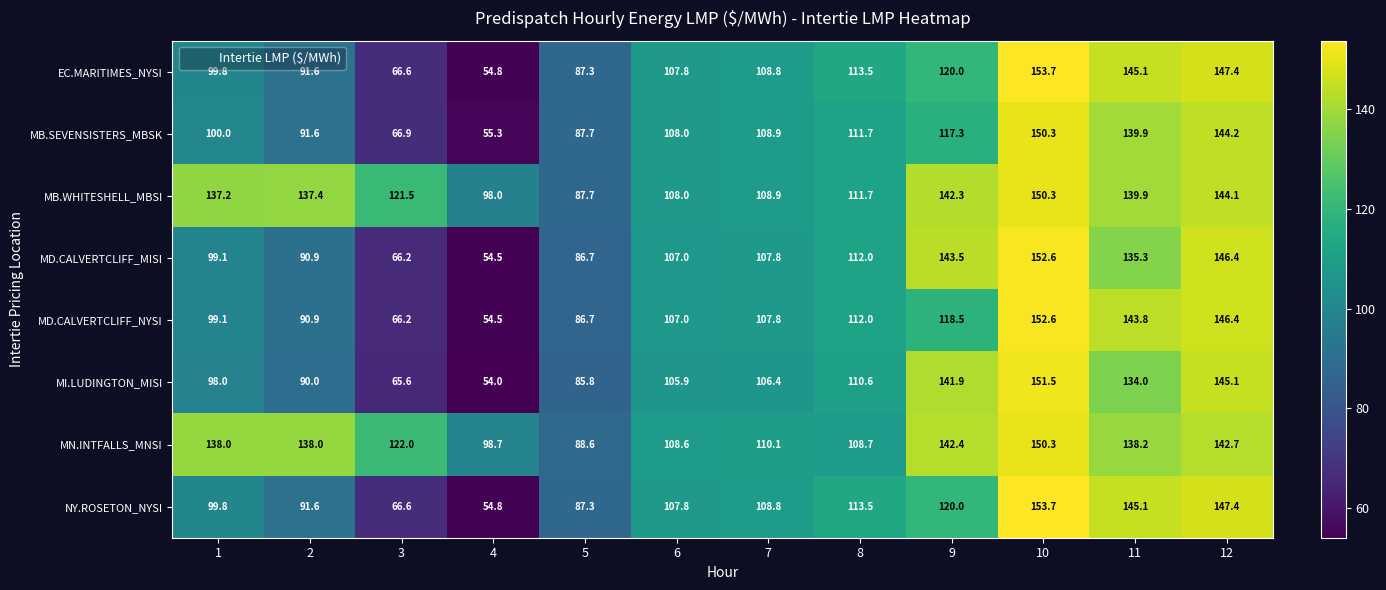

Is it true that EC.MARITIMES_NYSI equals 62.4 at 11?

False